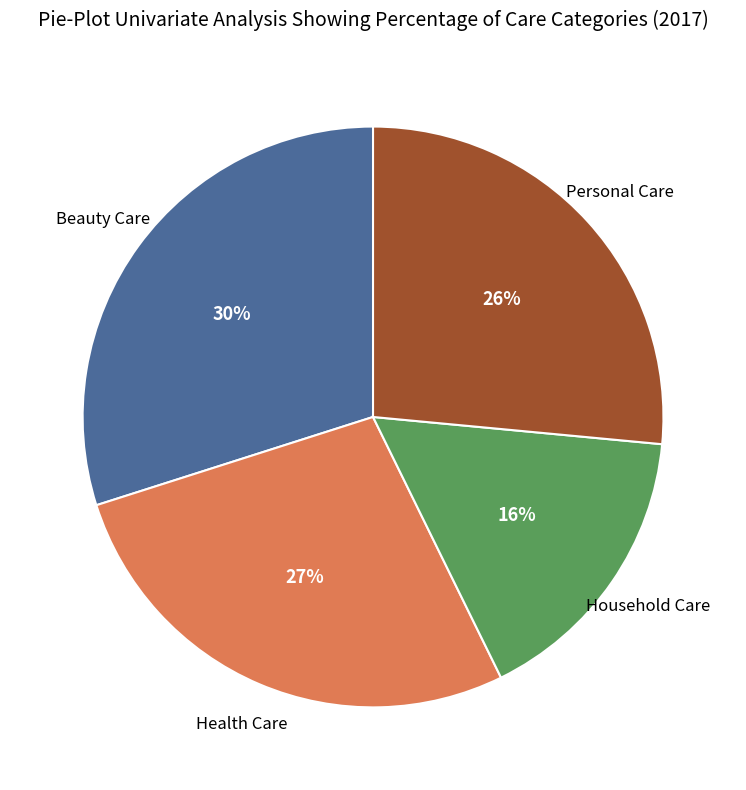

To the nearest percent, what is the difference between the largest and smallest slice percentages?

14%